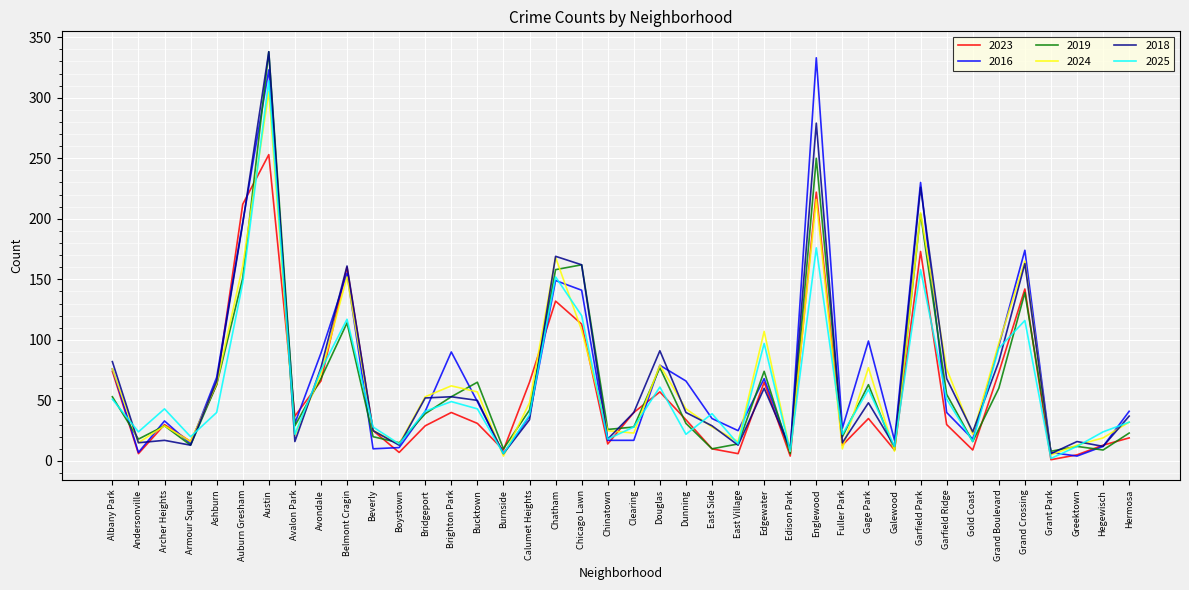

At which category is the sum across all series the highest?

Austin